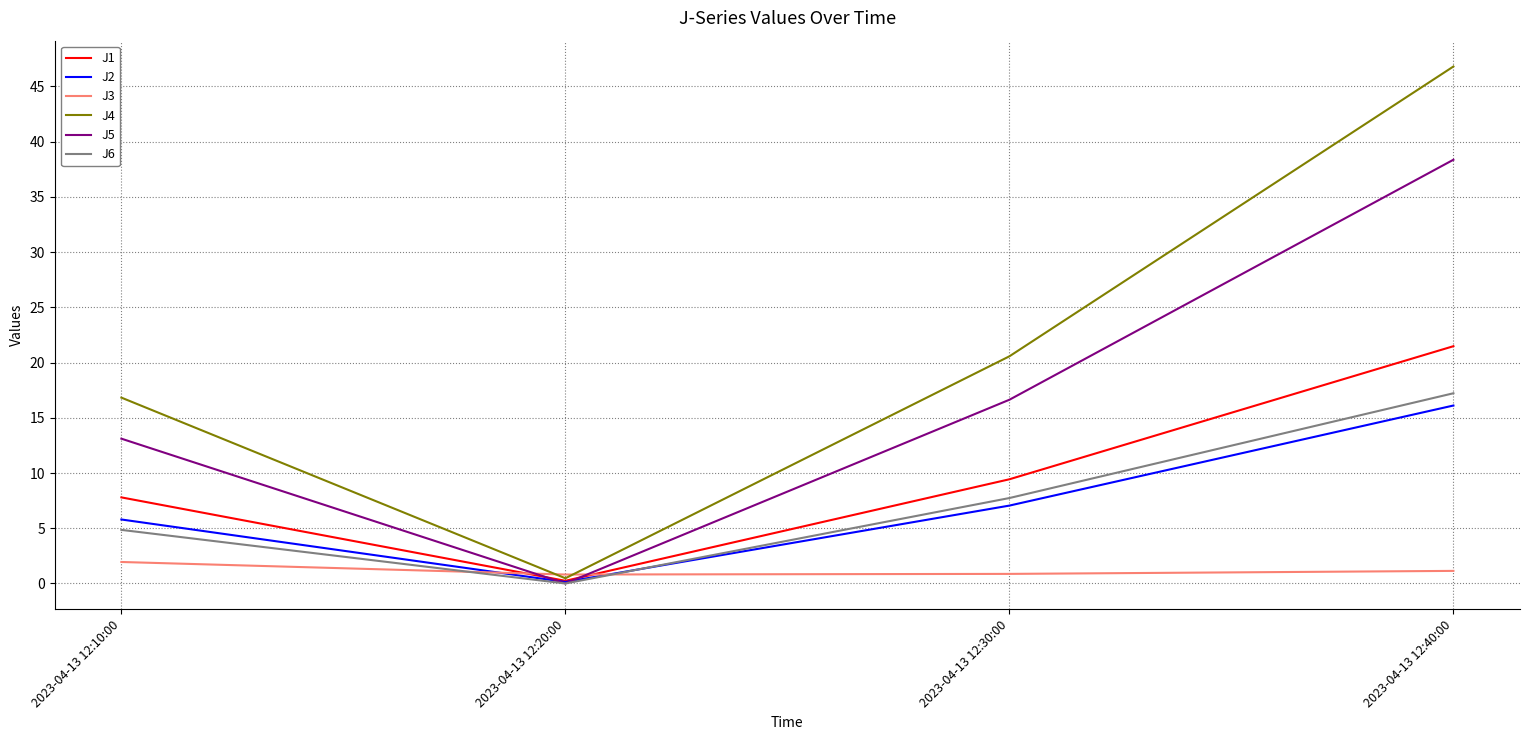

Is it true that J6 equals 8.1 at 2023-04-13 12:40:00?

False